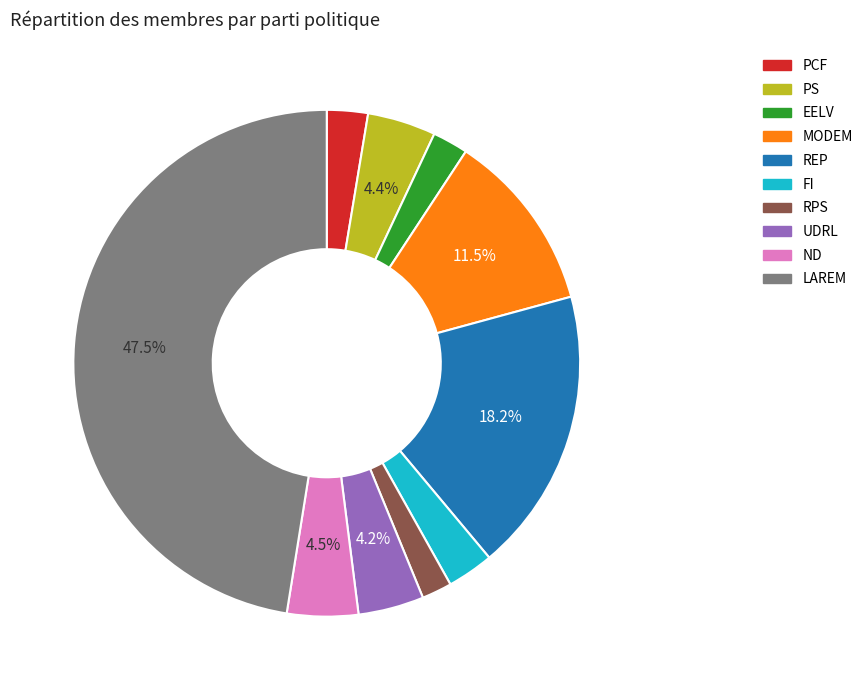

What percentage is the EELV slice, to the nearest percent?

2%